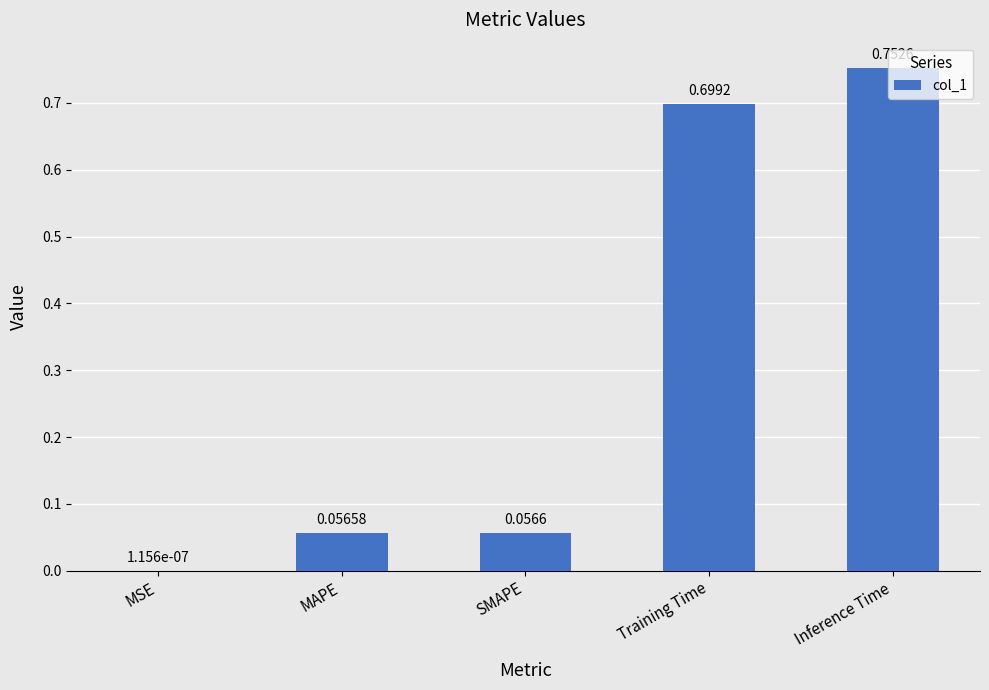

What is the change in value from MSE to MAPE?

+0.1